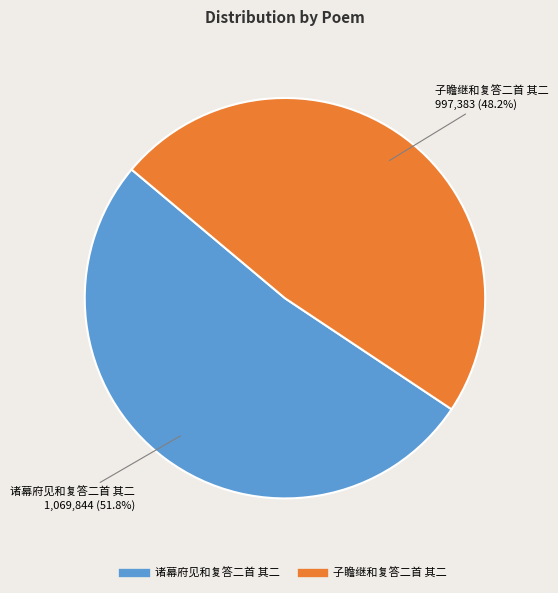

Is it true that 诸幕府见和复答二首 其二 is 52% of the pie?

True